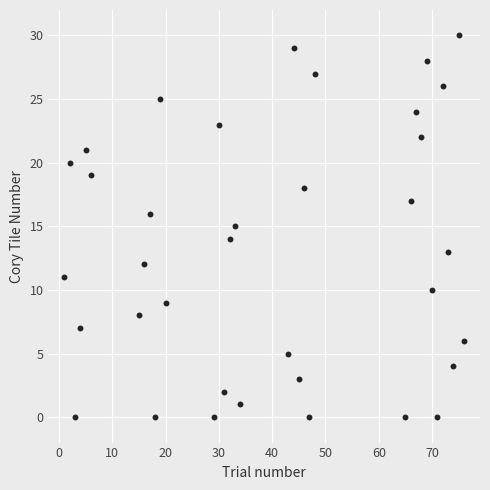

What is the range of X values (max minus min)?

75